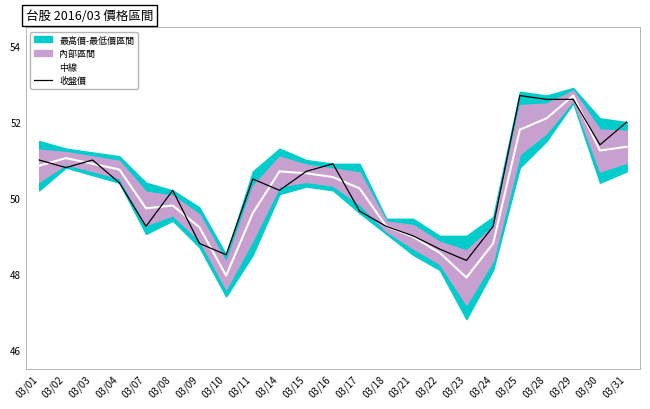

What is the difference between the maximum and minimum values in the 中線 series?

4.8